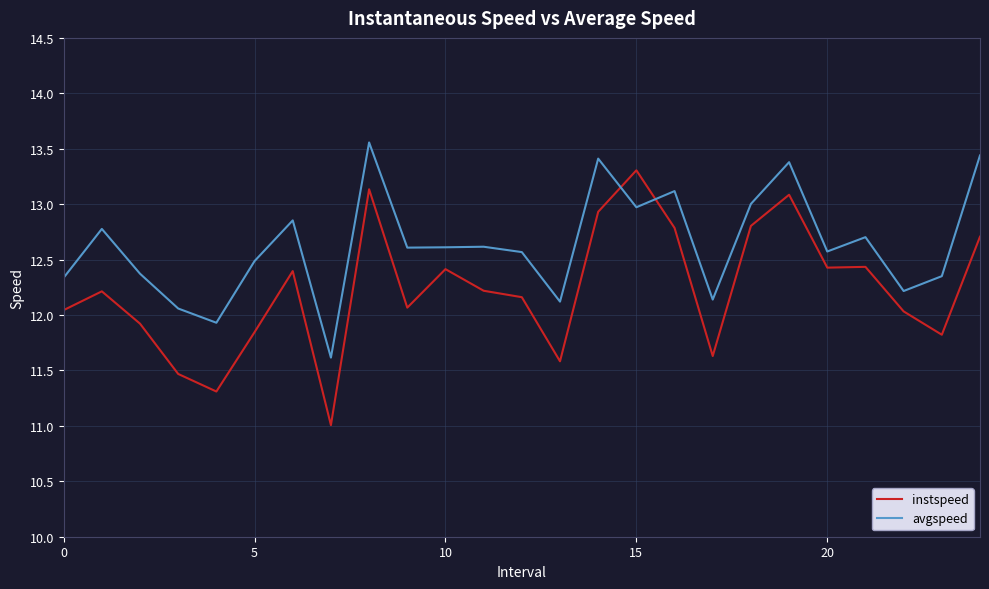

What is the maximum value shown in the chart?

13.6